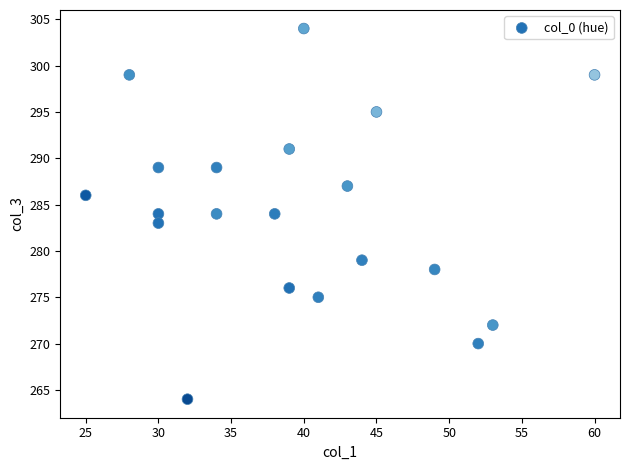

What is the range of Y values (max minus min)?

40